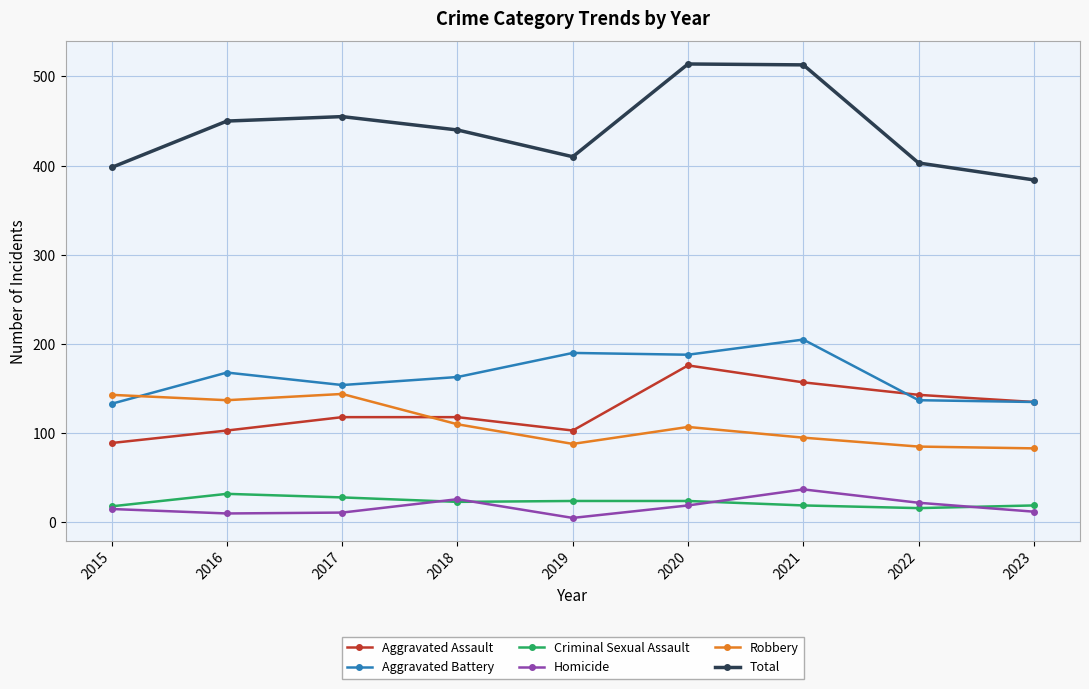

What is the maximum value shown in the chart?

514